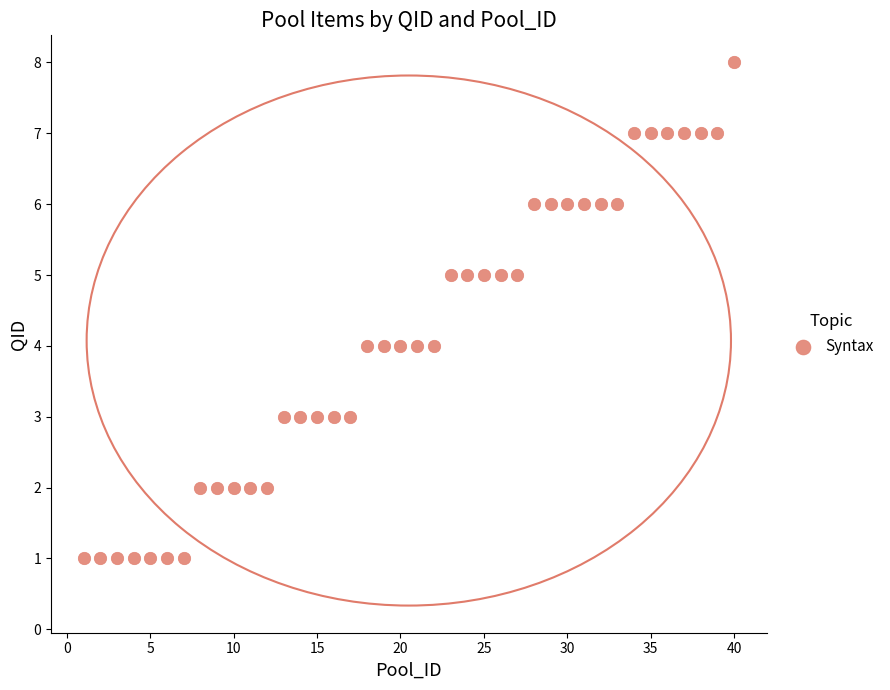

What is the range of Y values (max minus min)?

7